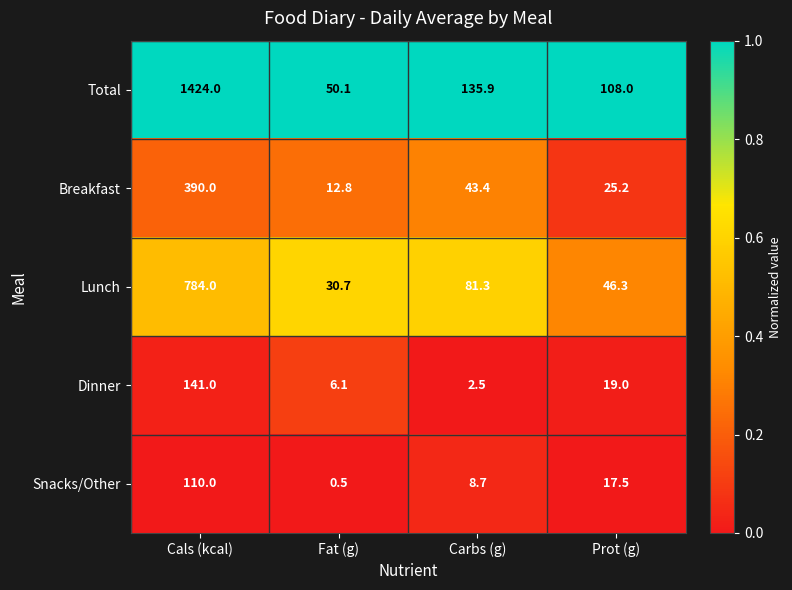

Reading right to left, transcribe all the data shown in this chart.

Total: 108.0	135.9	50.1	1424.0
Breakfast: 25.2	43.4	12.8	390.0
Lunch: 46.3	81.3	30.7	784.0
Dinner: 19.0	2.5	6.1	141.0
Snacks/Other: 17.5	8.7	0.5	110.0